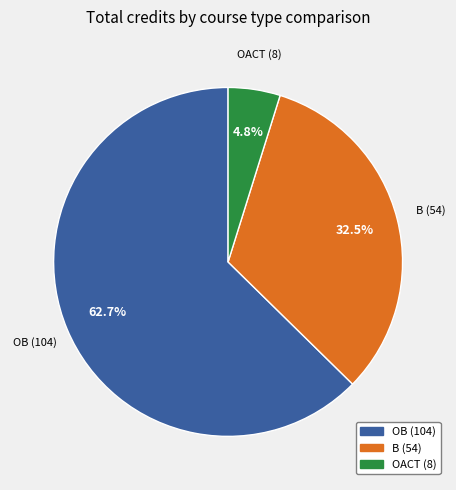

How many slices are in this pie chart?

3